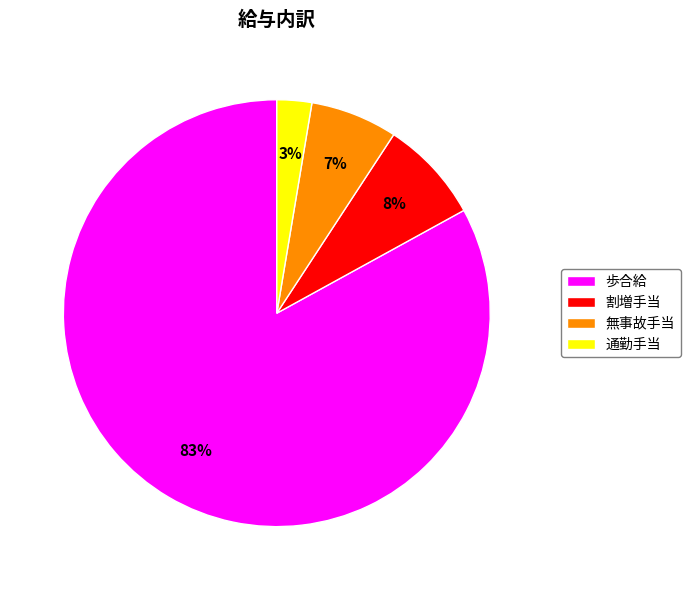

What is the smallest slice in the pie chart?

通勤手当